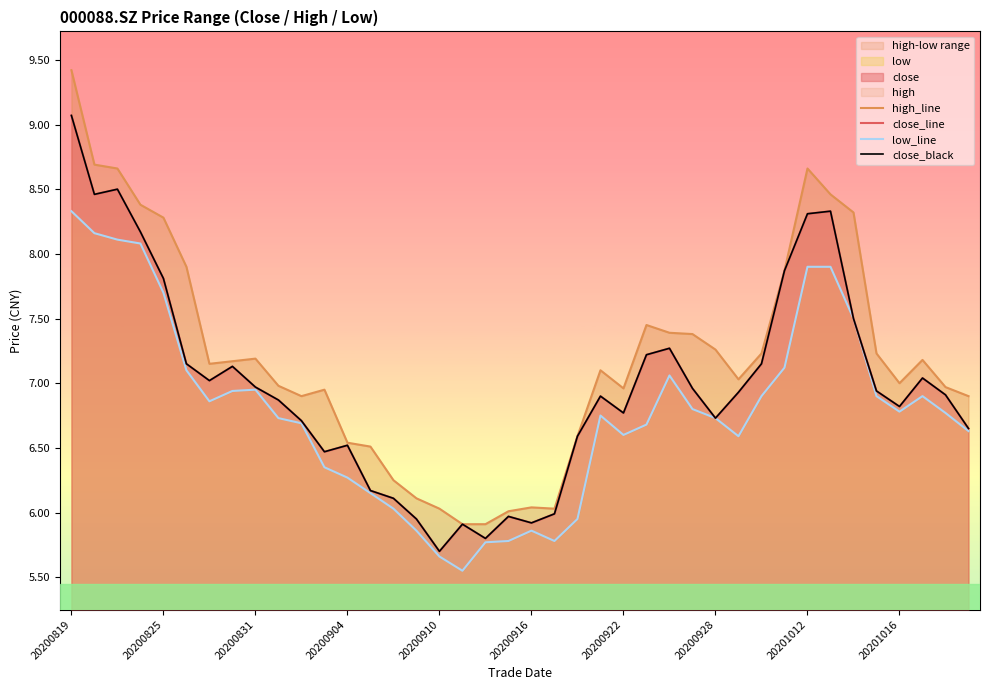

Between 20200922 and 30, which series saw the biggest shift?

close_line